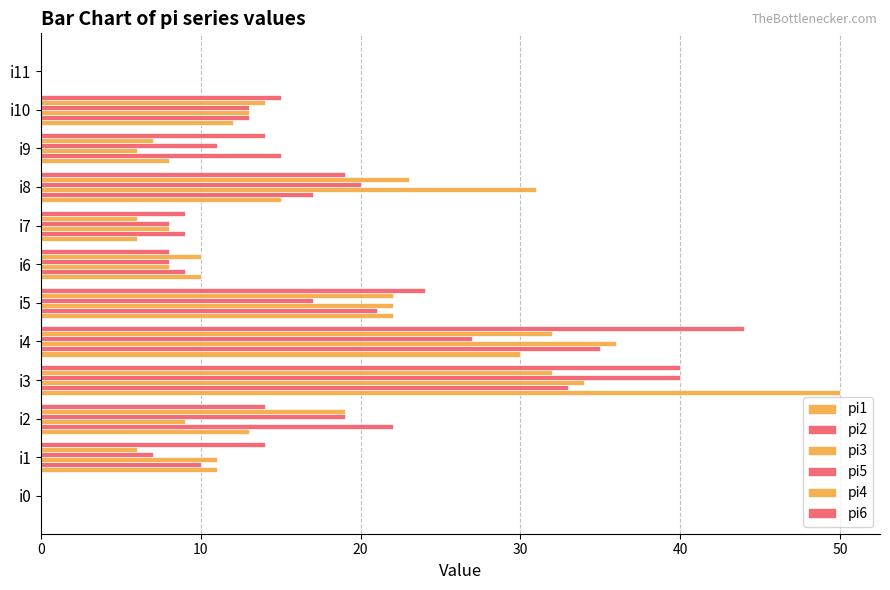

What is the sum of all pi3 values?

178